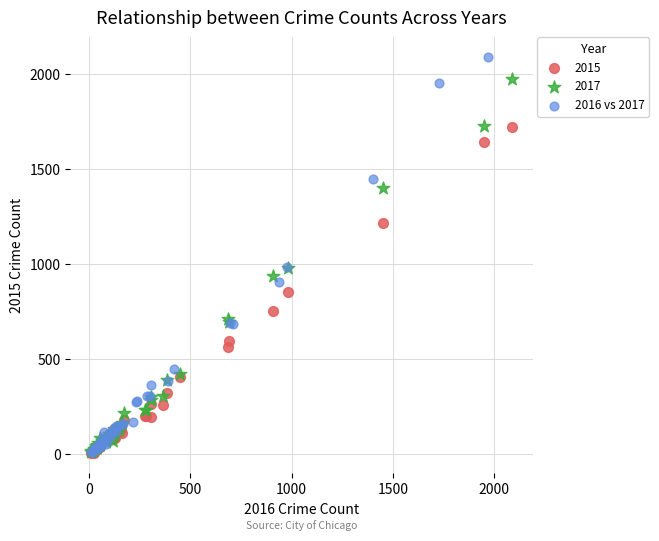

Which series has the widest spread of Y values?

2016 vs 2017